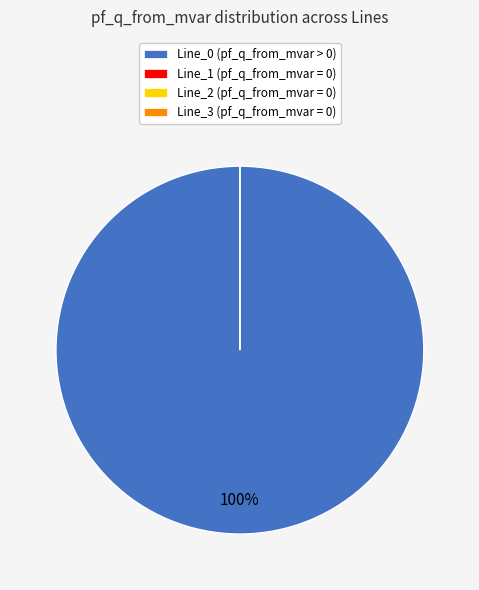

What is the total percentage of Line_2 and Line_0?

100.0%